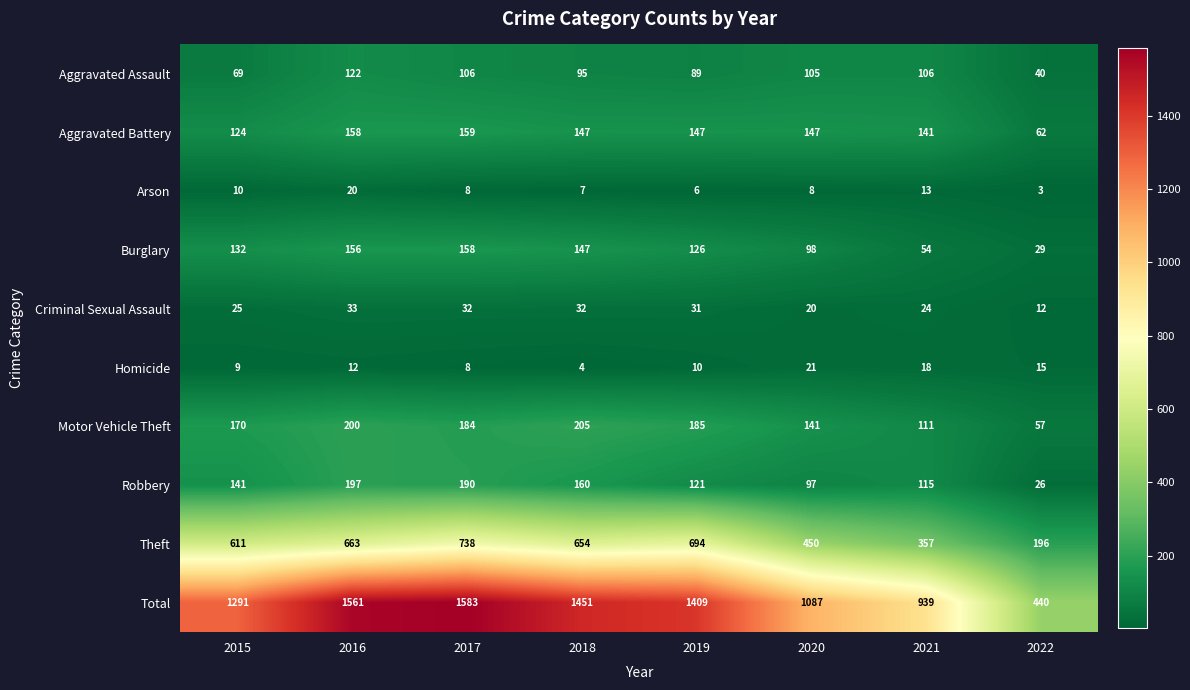

The value of Total at 2016 is 2279. True or false?

False